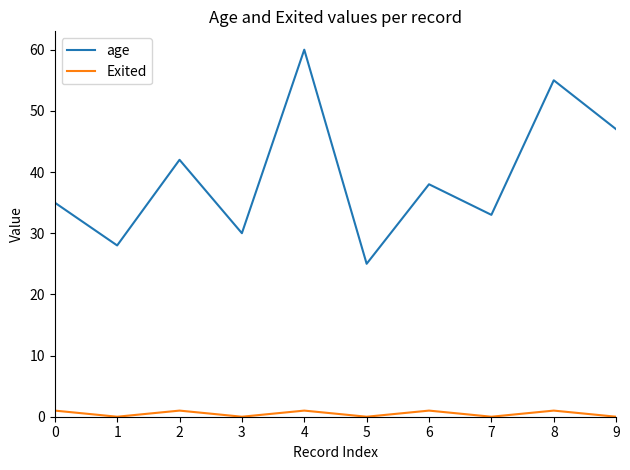

At which category is the sum across all series the highest?

4